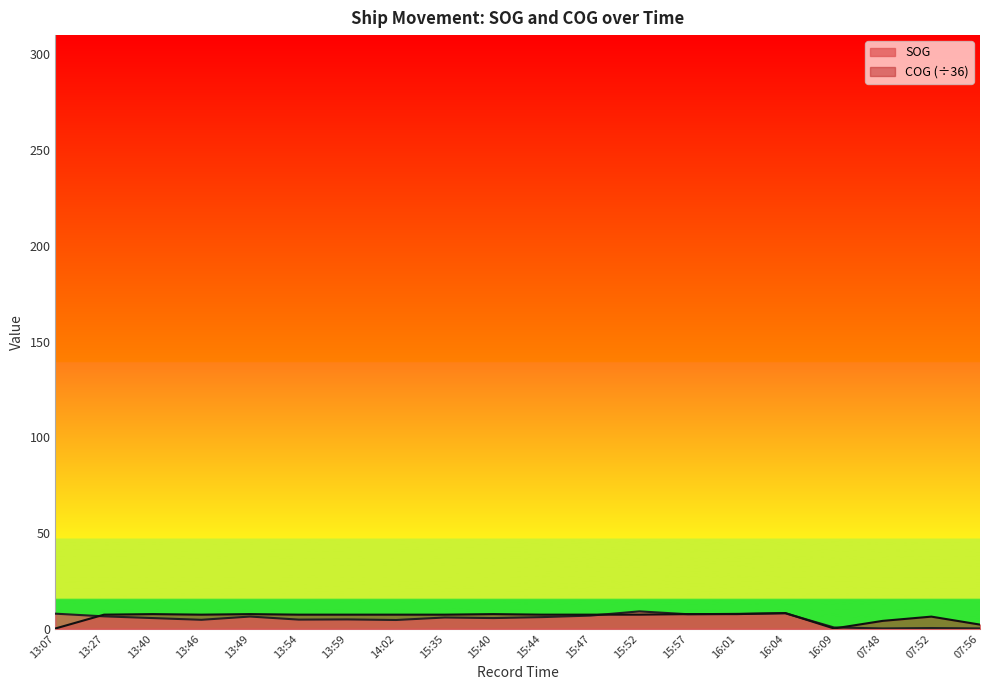

Where do COG and SOG first cross each other?

13:07 and 13:27